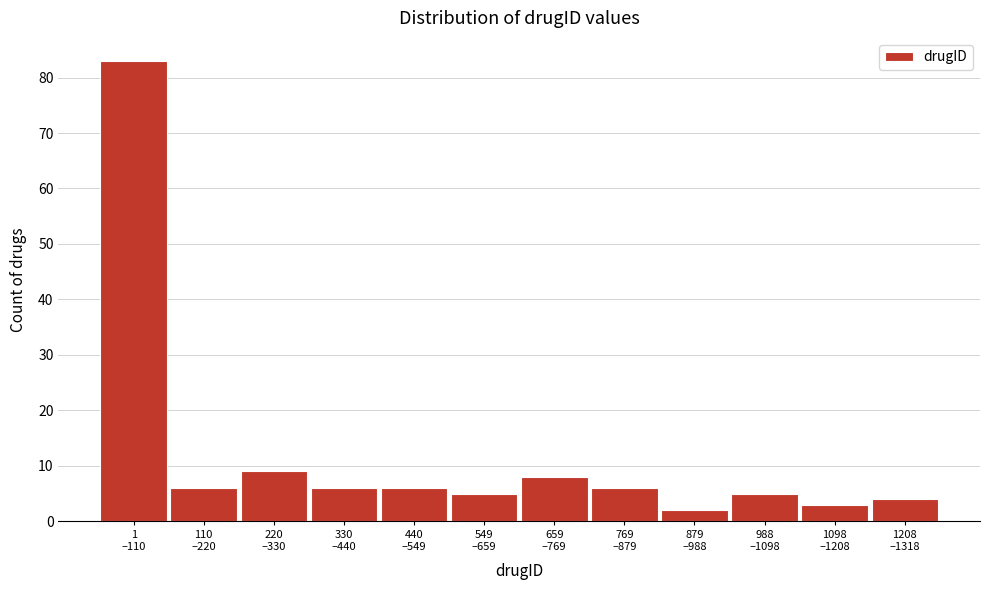

Reading left to right, what are all the values shown in this chart?

83	6	9	6	6	5	8	6	2	5	3	4